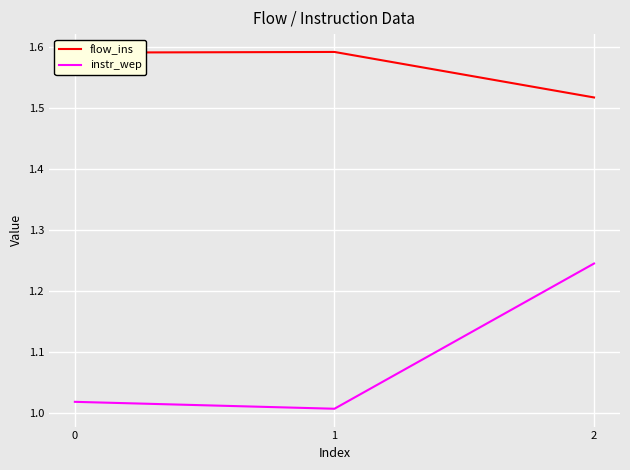

True or false: instr_wep has a value of 0.5 at 0.

False